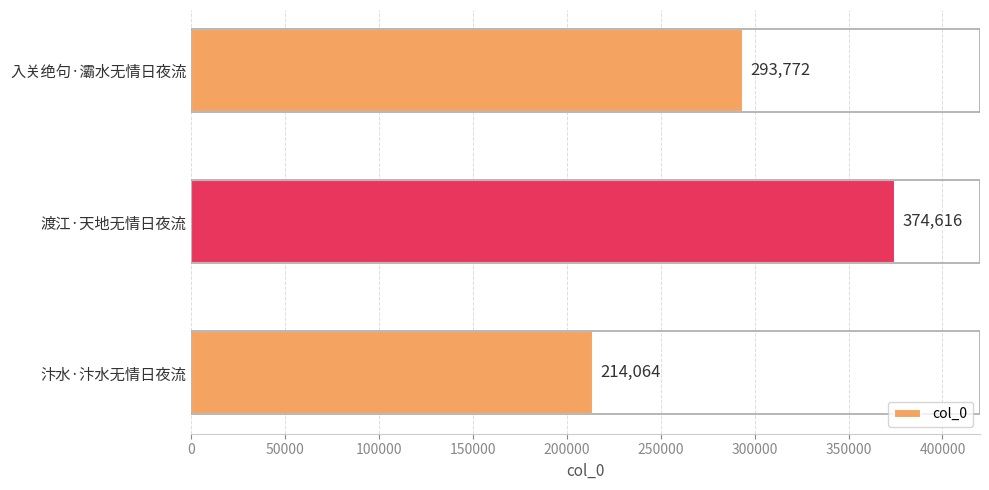

List the labels in order of value, largest first.

渡江·天地无情日夜流, 入关绝句·灞水无情日夜流, 汴水·汴水无情日夜流